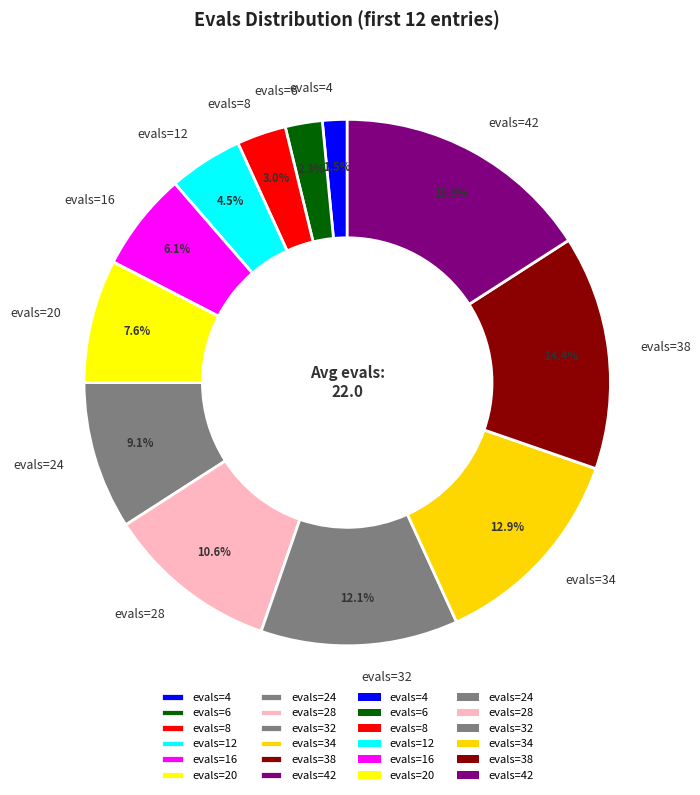

Count the number of slices in the pie.

12